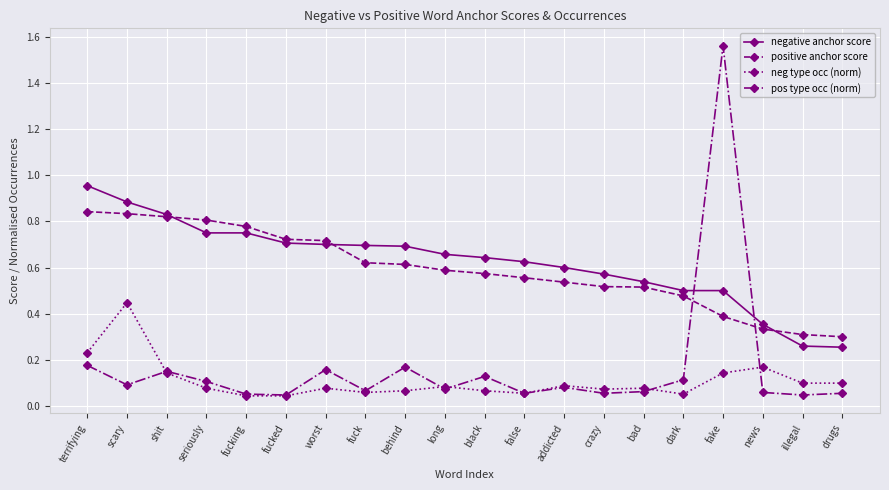

The value of positive anchor score at shit is 1.5. True or false?

False